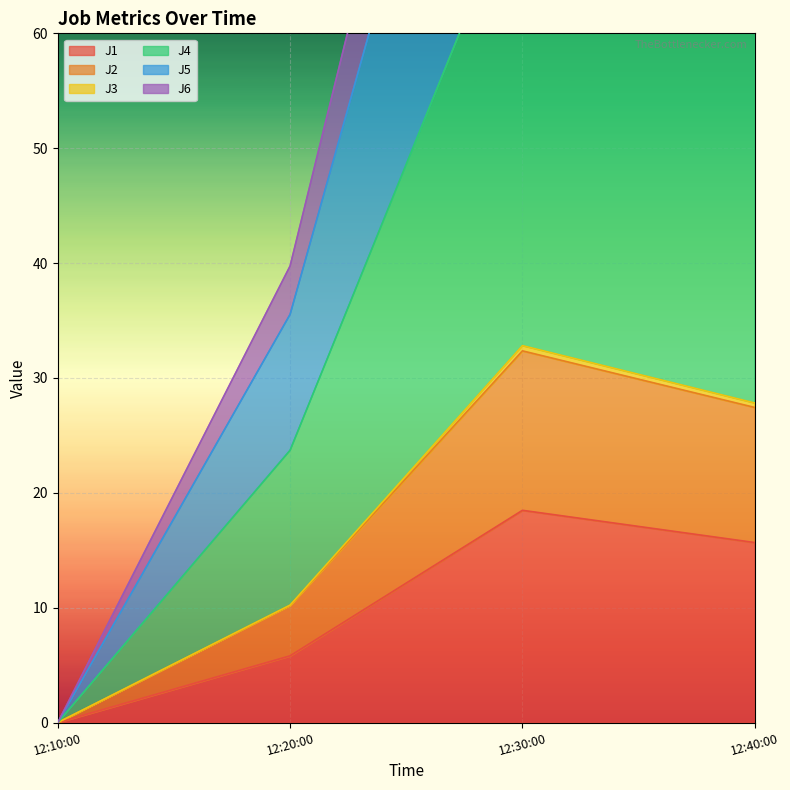

What is the average value of the J4 series?

58.5